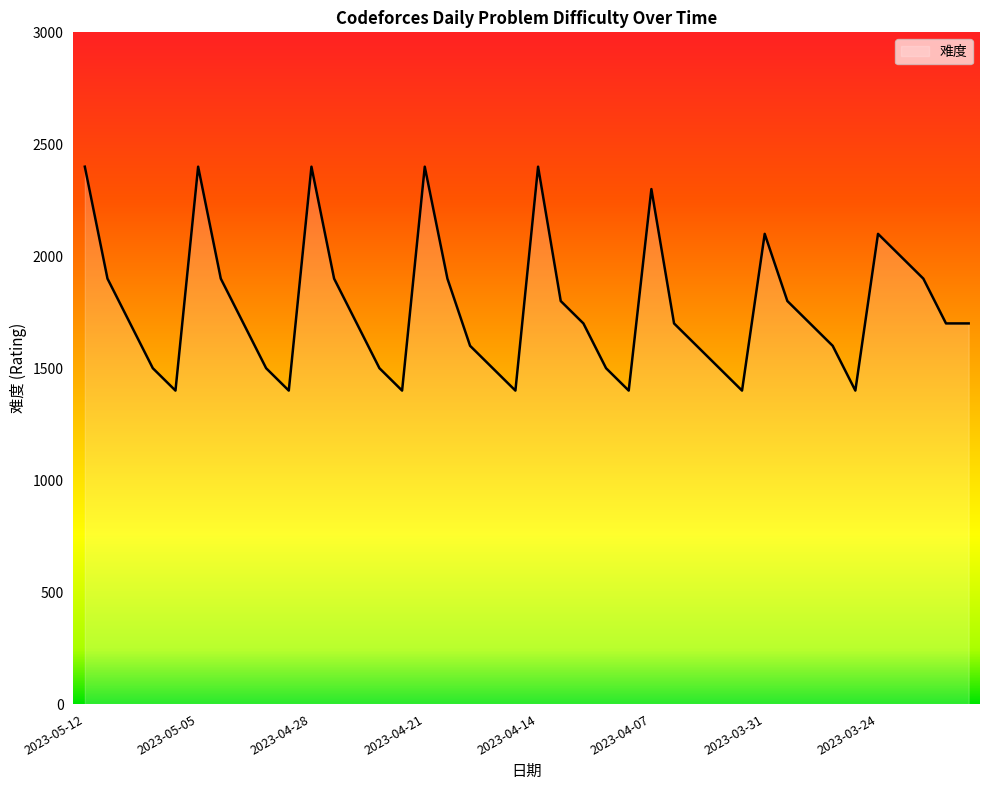

What is the greatest value displayed?

2400